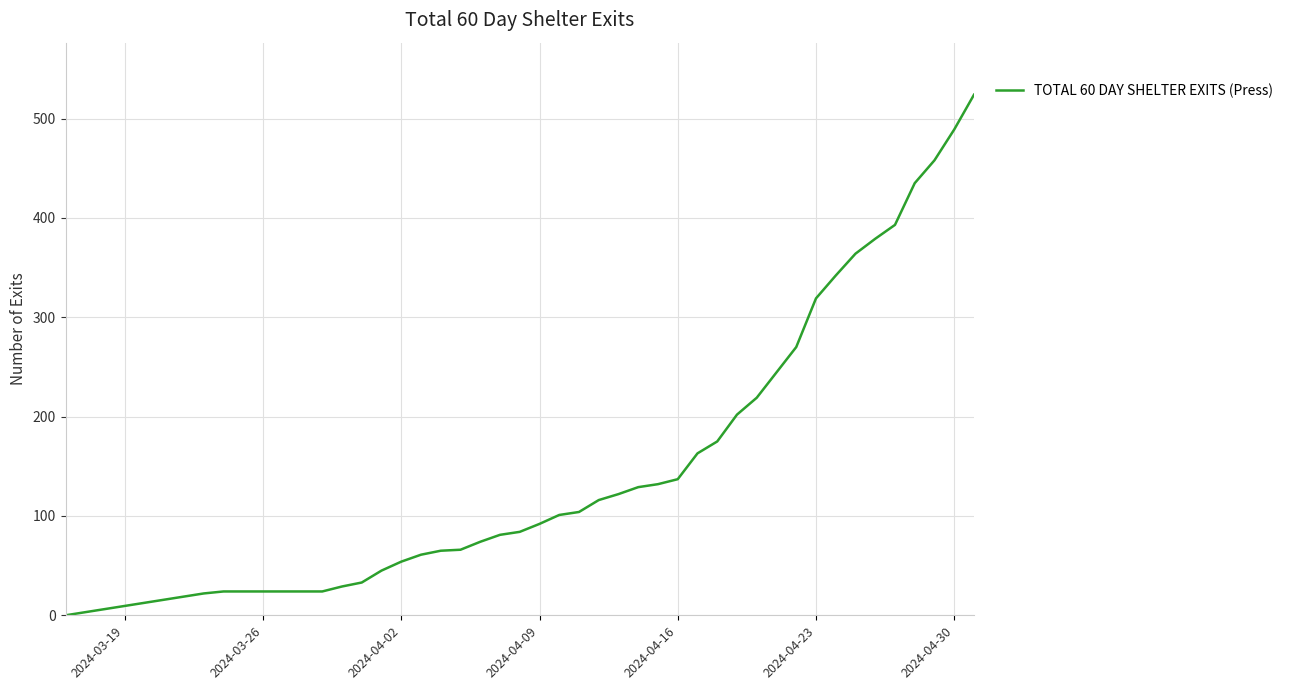

What is the maximum value shown in the chart?

524